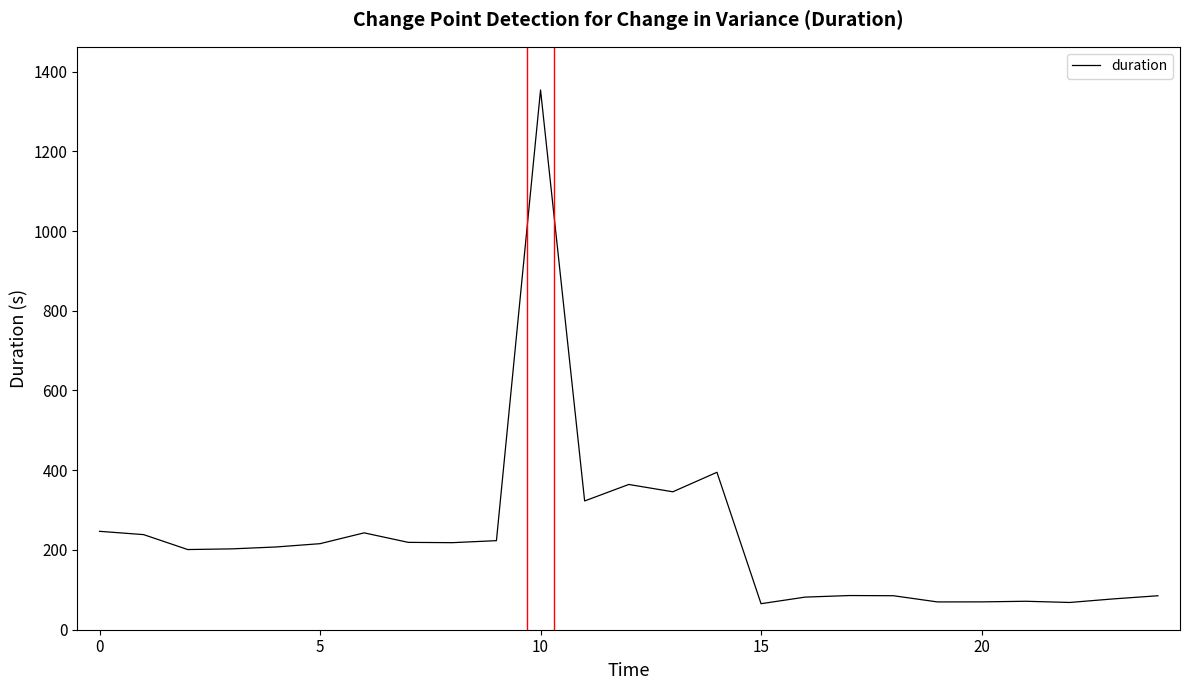

What is the maximum value shown in the chart?

1353.7